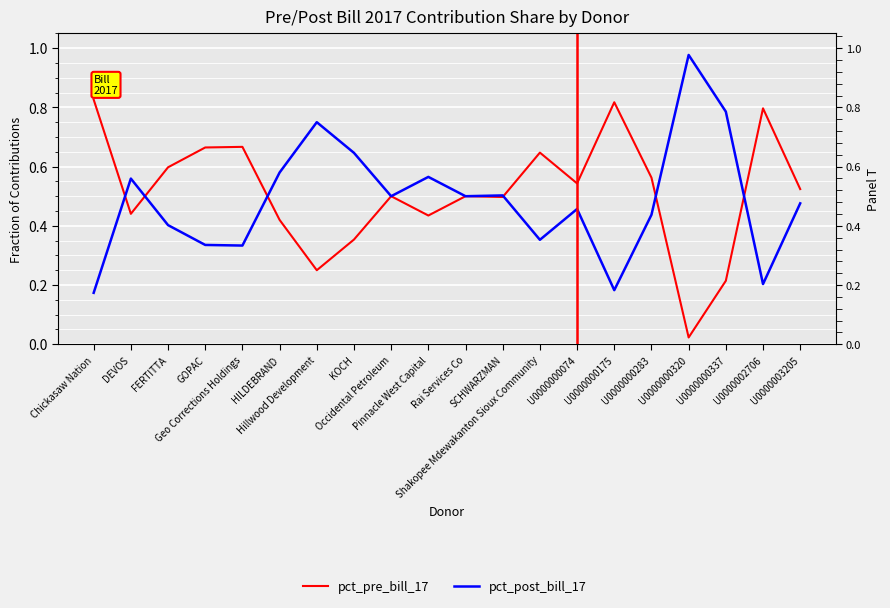

What are all the series names shown in the legend?

pct_pre_bill_17, pct_post_bill_17